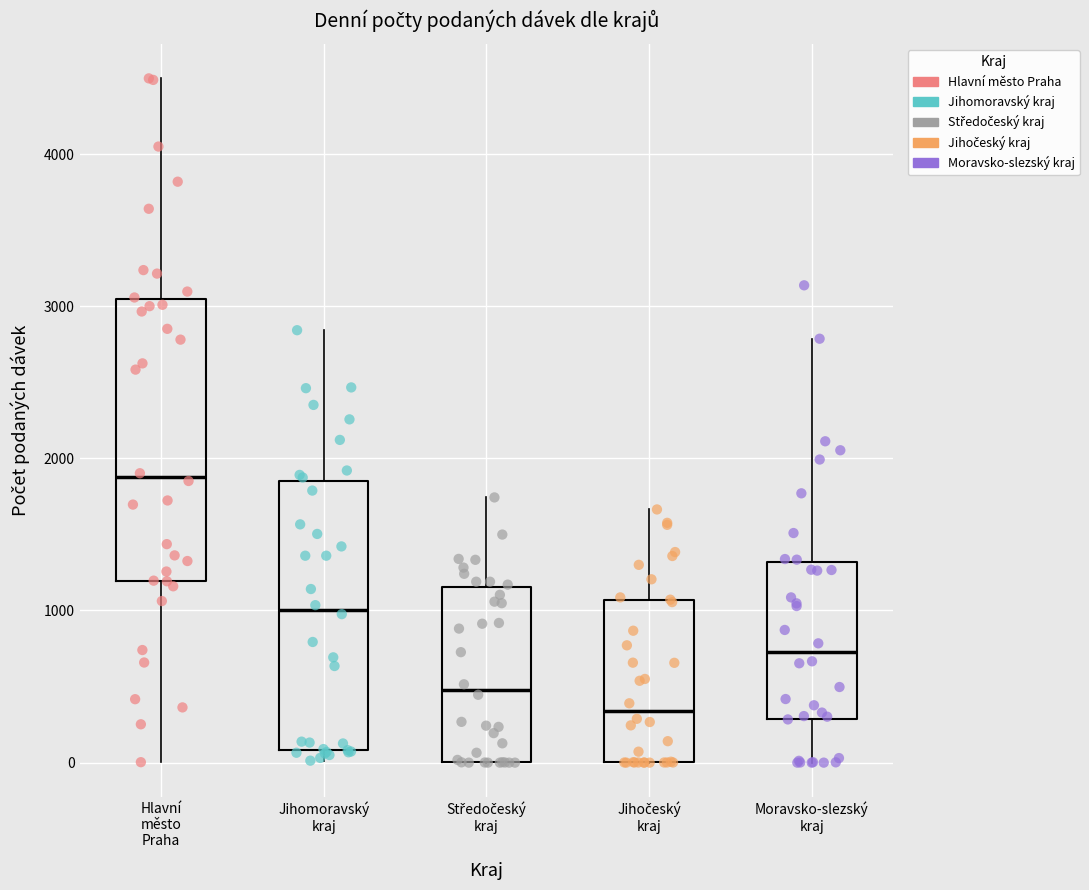

Where does the median line of the box for Hlavní město Praha sit on the y-axis? The values are not printed on the chart, so give them approximately, as read against the axis.

1900